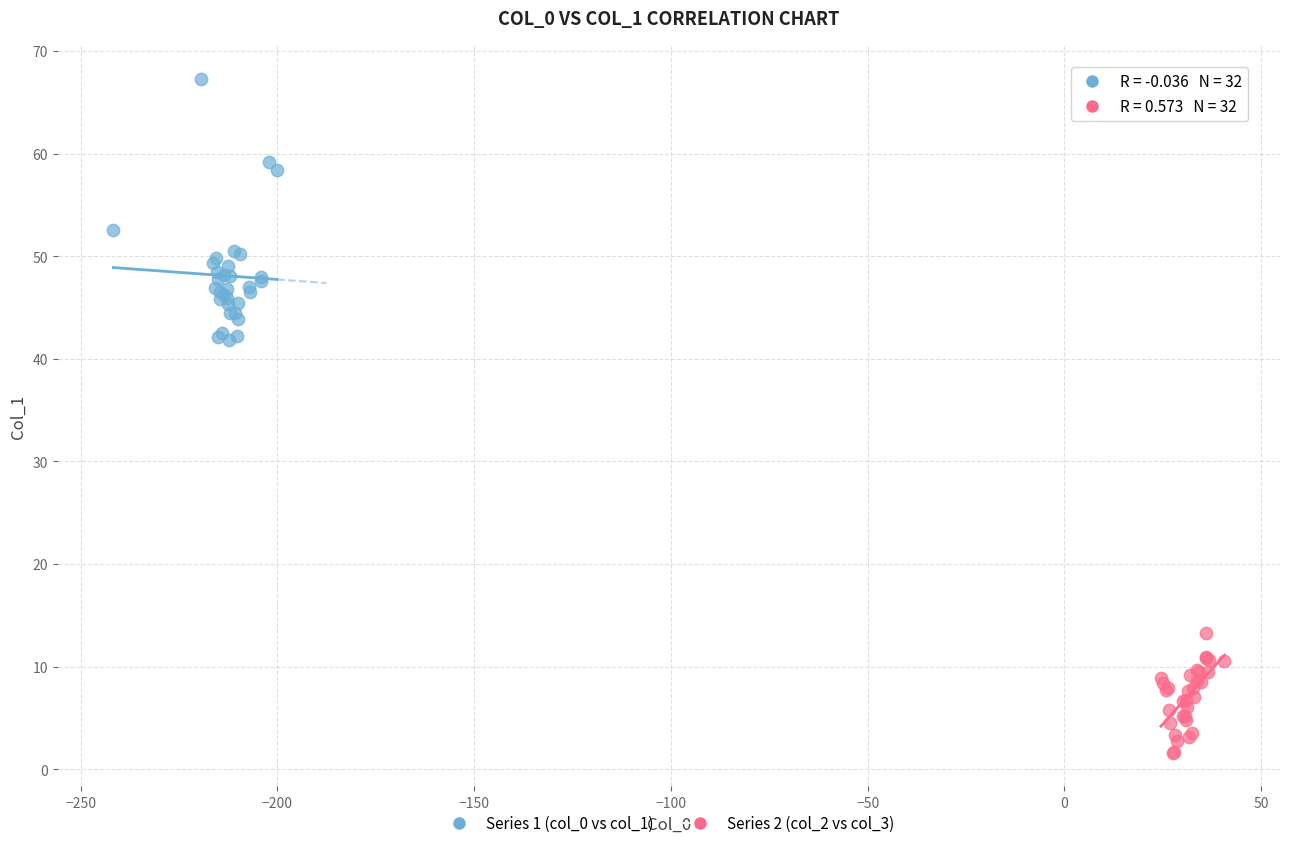

What are all the series names shown in the legend?

Series 1 (col_0 vs col_1), Series 2 (col_2 vs col_3)